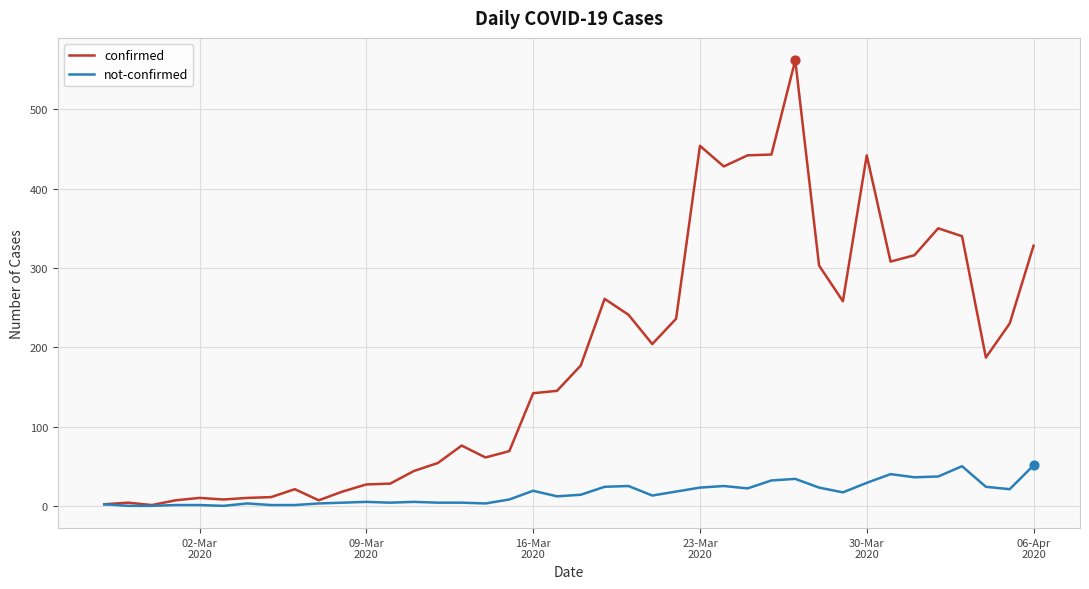

What is the maximum value for not-confirmed?

51